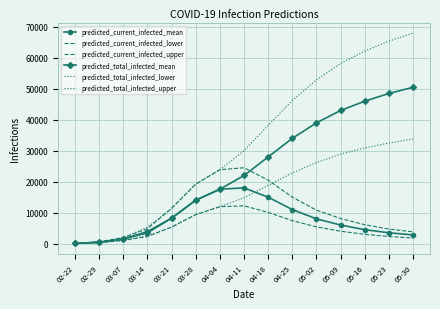

Count the number of categories in the chart.

15